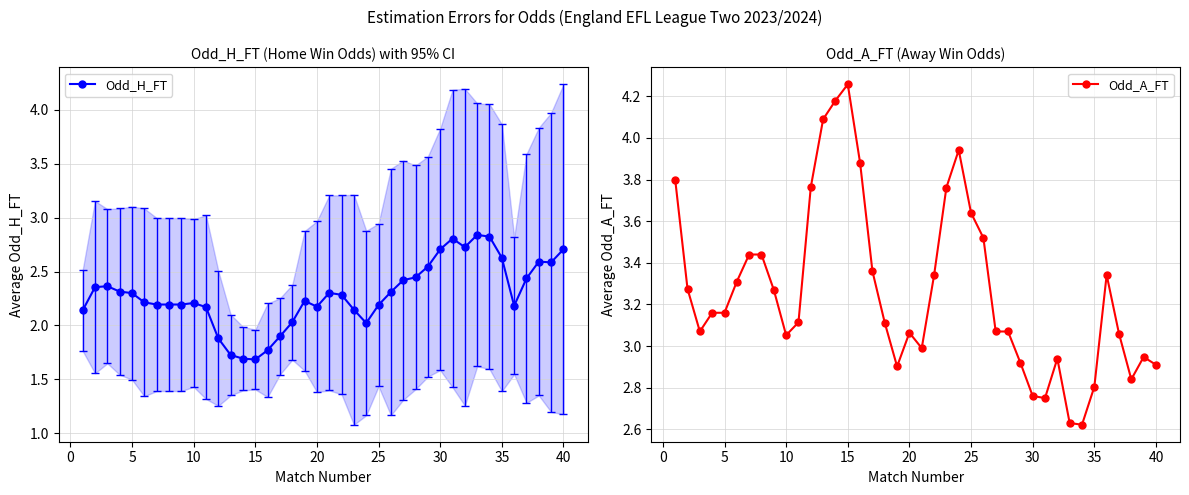

True or false: Odd_A_FT and Odd_H_FT intersect in this chart.

True